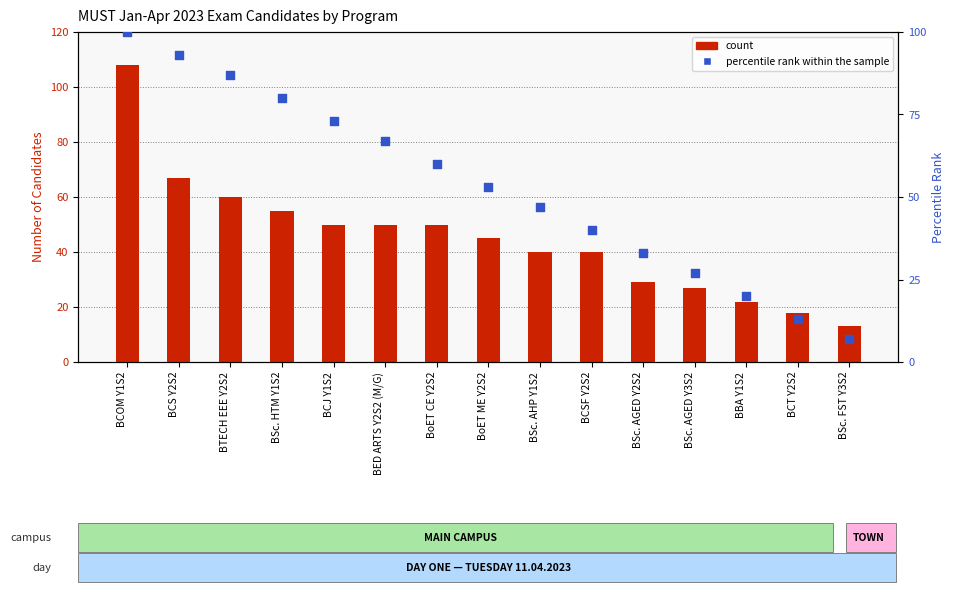

Which series reaches the maximum Y coordinate?

count